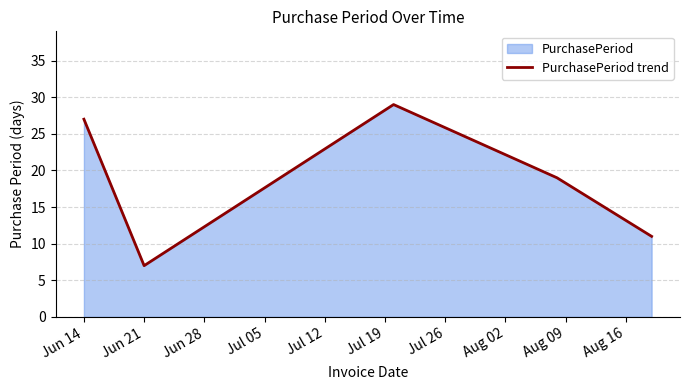

What is the greatest value displayed?

29